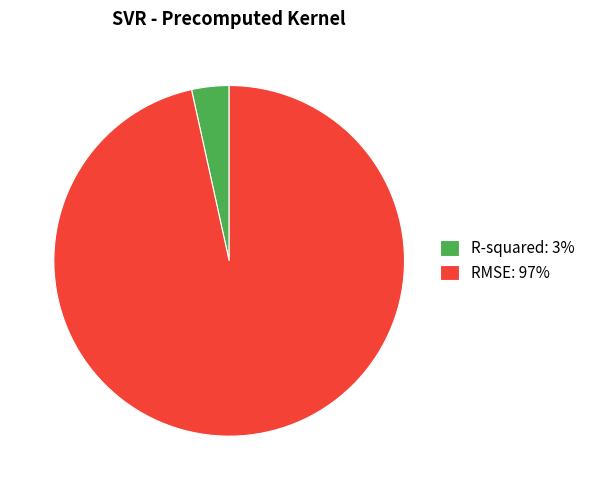

Which category accounts for the majority?

RMSE